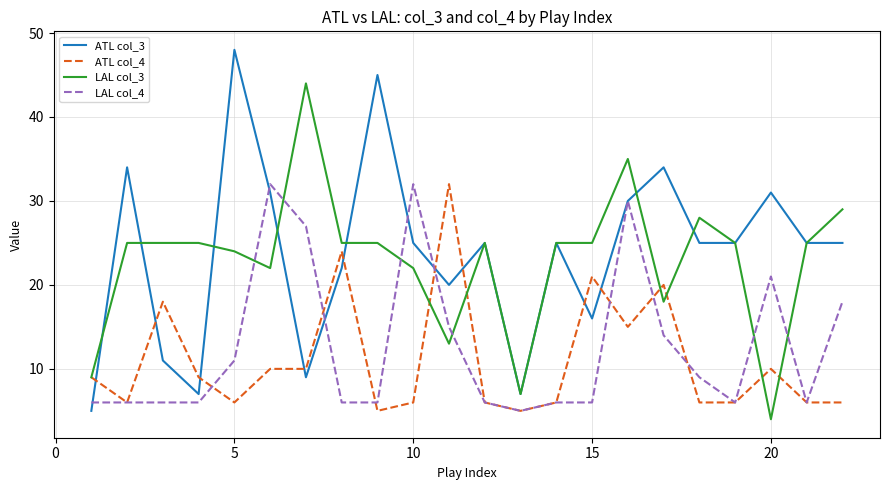

How many lines are shown in the chart?

4